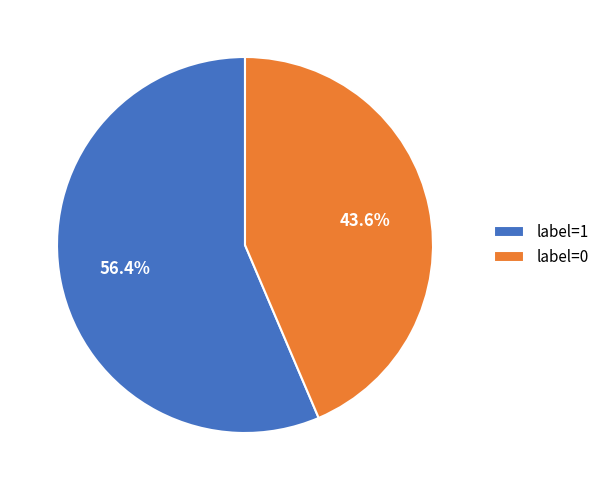

Rank the categories by value from lowest to highest.

label=0, label=1